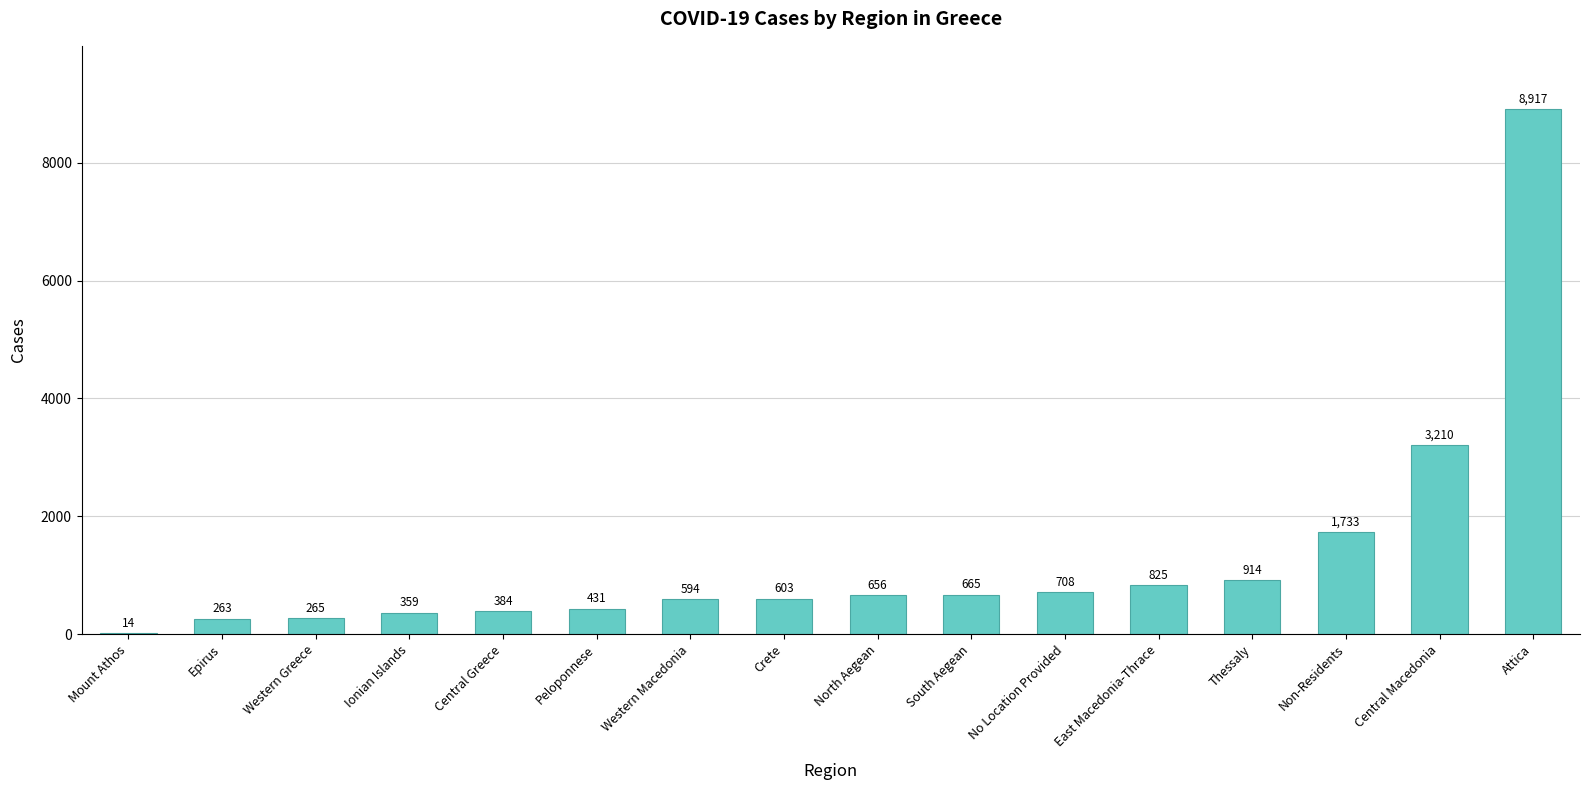

What is the sum of the values at Ionian Islands and Non-Residents?

2092